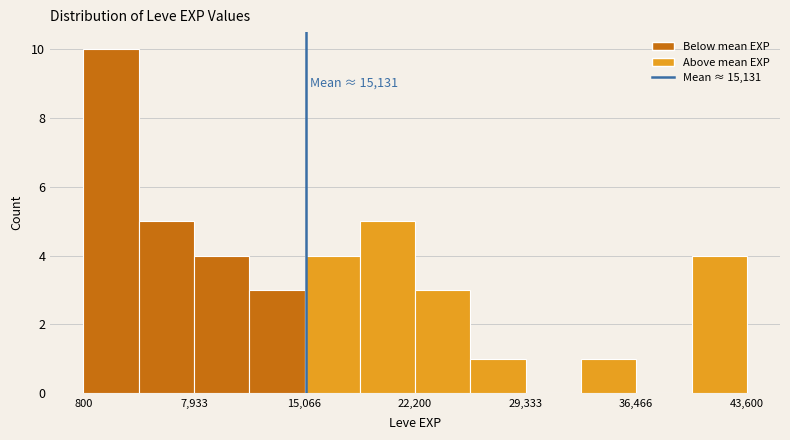

Around what value on the x-axis is the tallest bar? Give the approximate position of its centre, as read against the axis.

3000